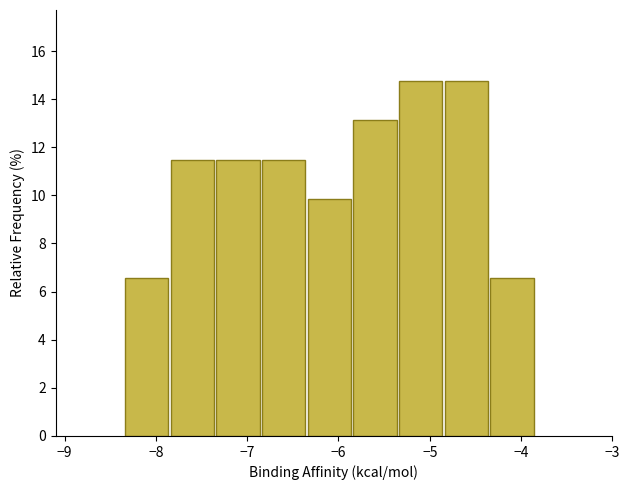

Reading left to right, list every bar in this chart as the range it spans on the x-axis followed by its height. Neither the bar edges nor the heights are printed on the chart, so give them approximately, as read against the axes.

-8.35 to -7.85: 6.6
-7.85 to -7.35: 11.4
-7.35 to -6.85: 11.4
-6.85 to -6.35: 11.4
-6.35 to -5.85: 9.8
-5.85 to -5.35: 13.2
-5.35 to -4.85: 14.8
-4.85 to -4.35: 14.8
-4.35 to -3.85: 6.6